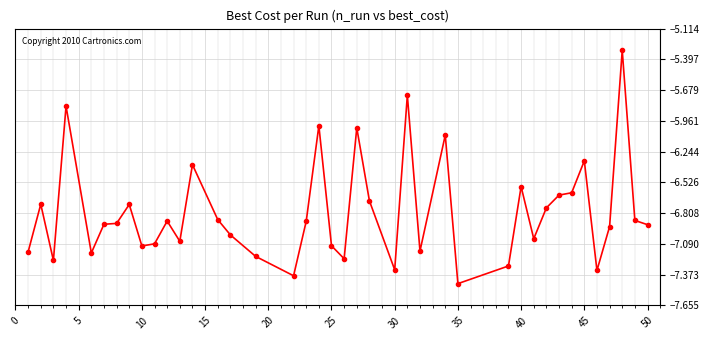

What is the difference between the second highest and minimum values?

1.7